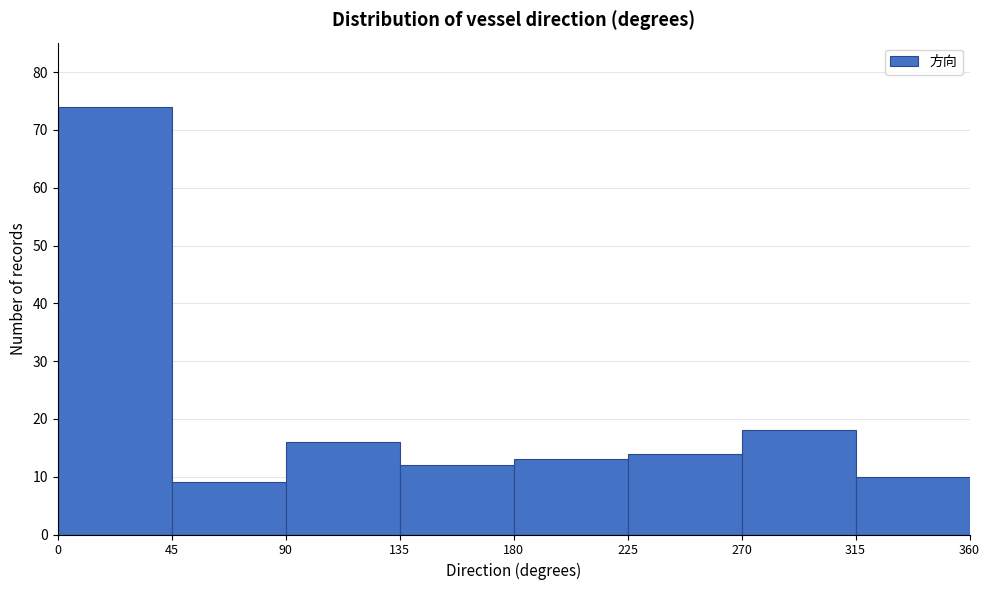

Which range on the x-axis has the tallest bar?

0 to 45